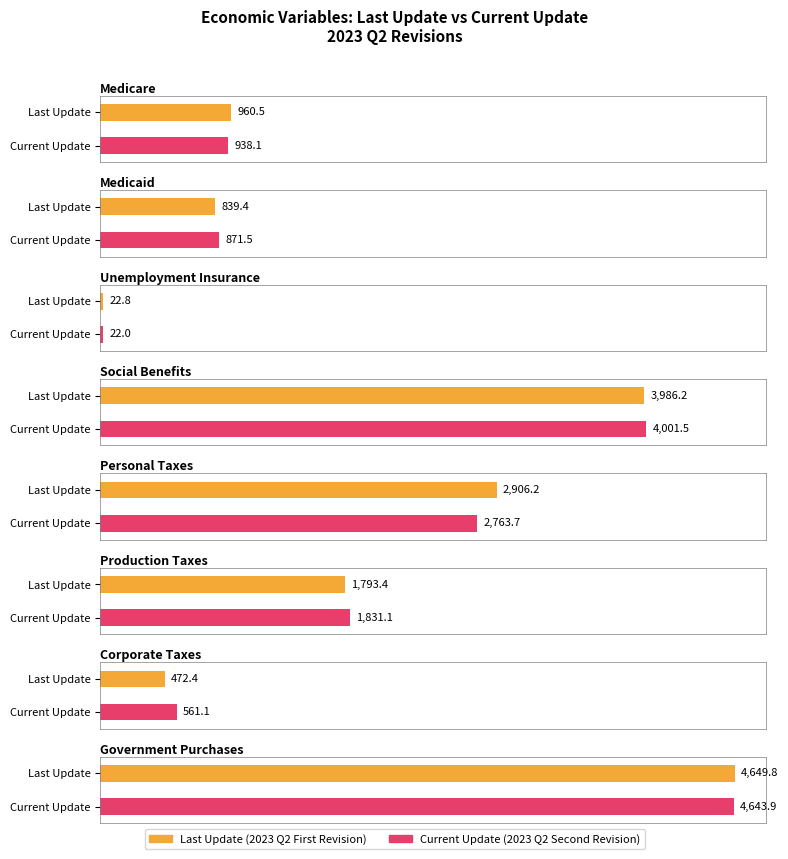

At which label does Last Update first exceed 1793?

Social Benefits